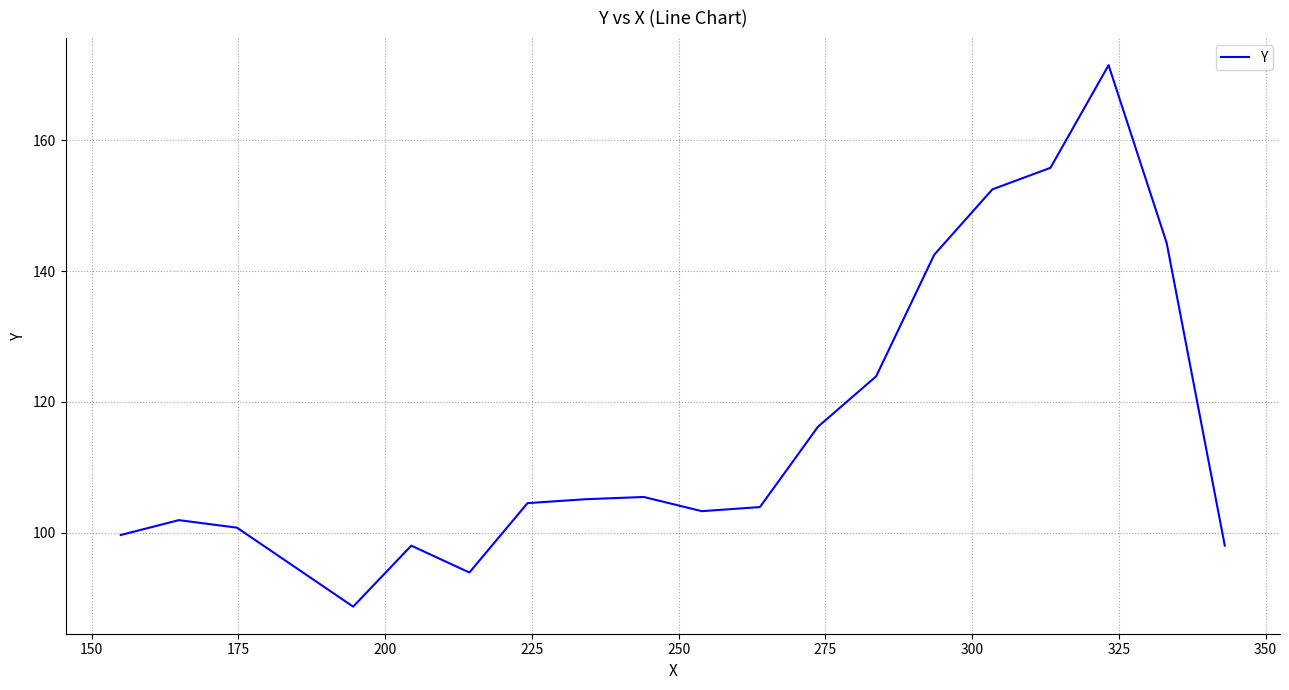

Is this an area chart (filled region under the line)?

No